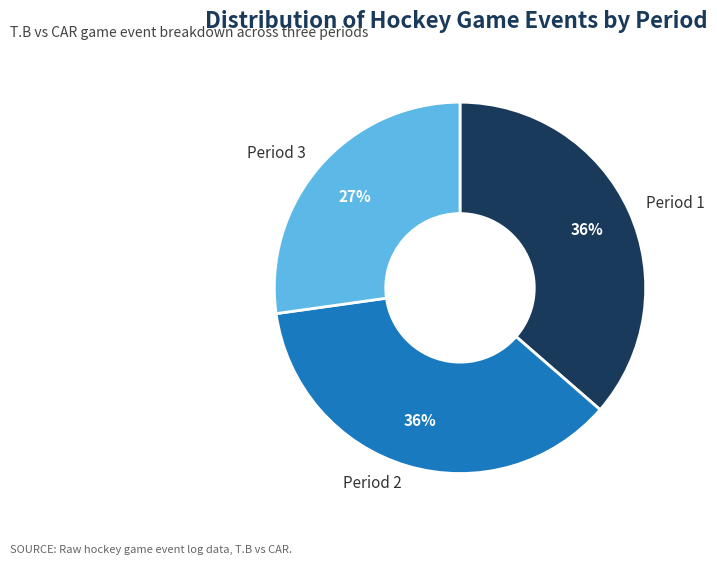

To the nearest percent, what percentage of the pie is Period 3?

27%